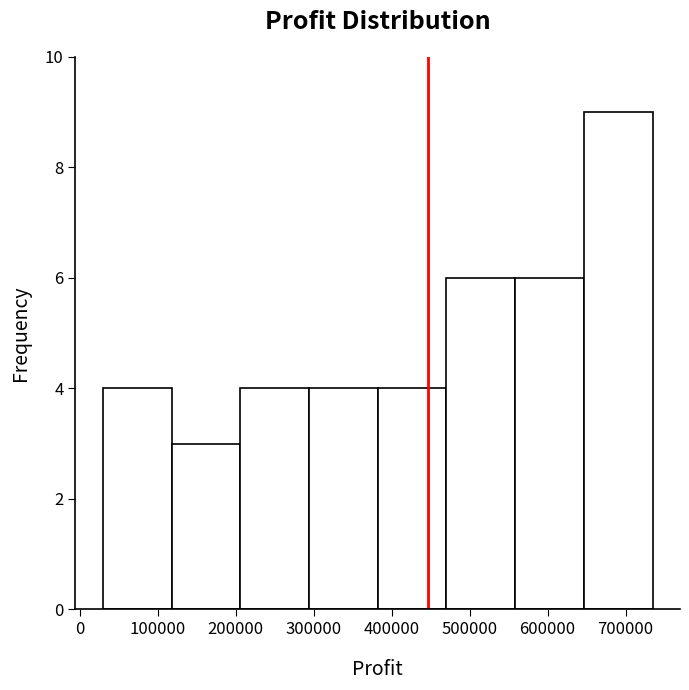

How tall is the bar that spans 210000 to 290000 on the x-axis? Neither the bar edges nor the heights are printed on the chart, so give them approximately, as read against the axes.

4